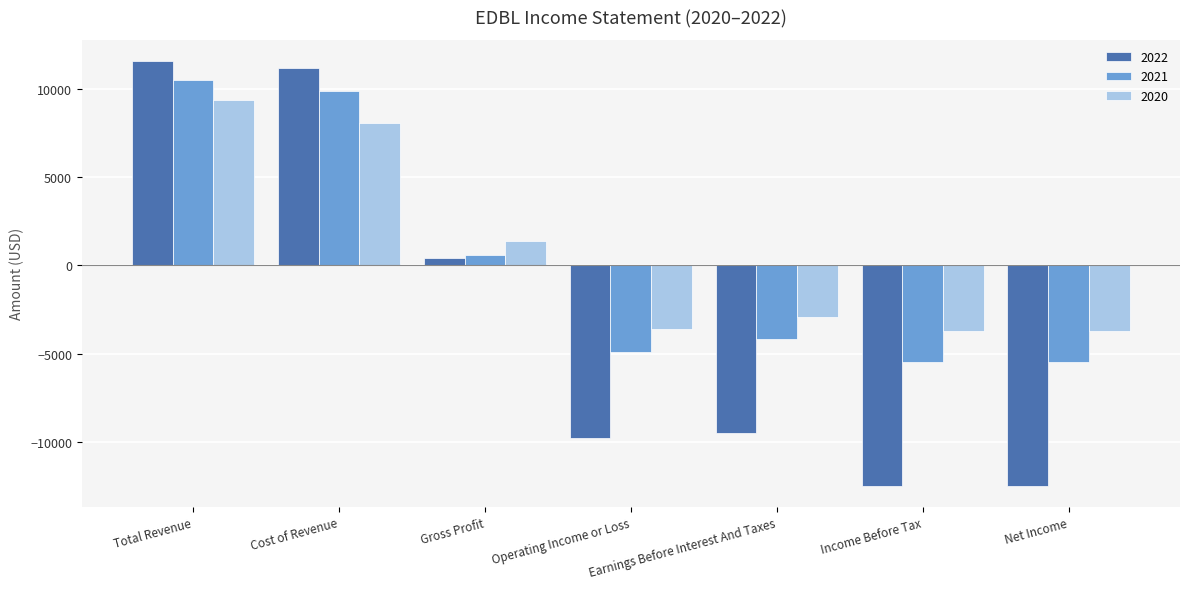

What is the smallest value displayed?

-12500